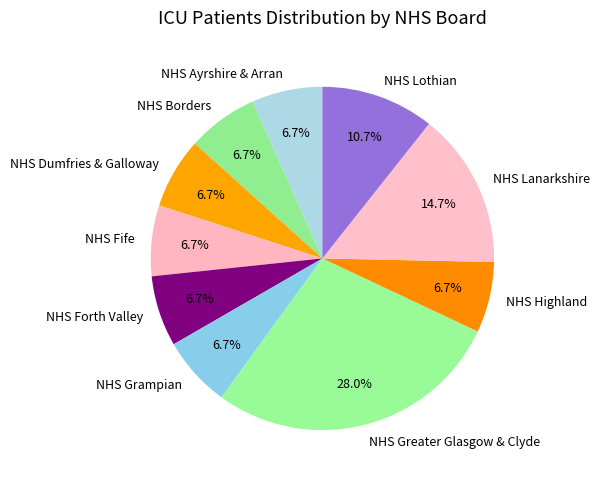

Is it true that NHS Borders is 1% of the pie?

False